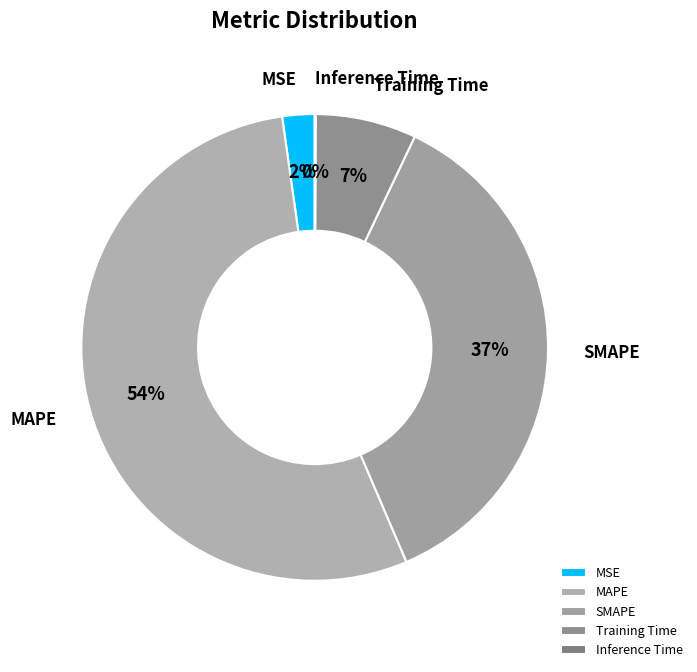

Which has a higher value, SMAPE or Training Time?

SMAPE